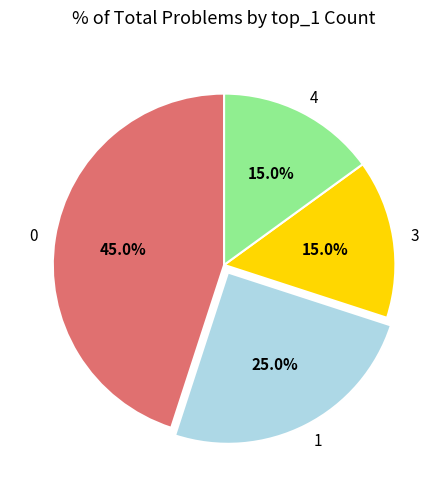

Which slice is the largest?

0